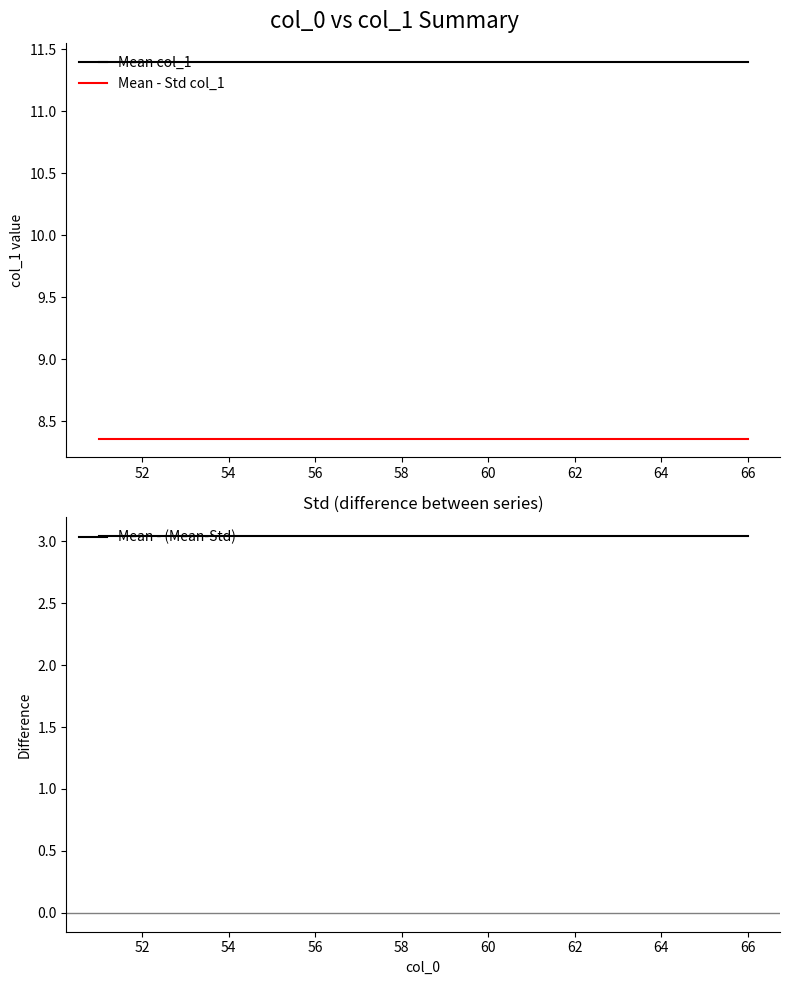

What is the value of the Mean col_1 point at the 16th from the left?

11.4